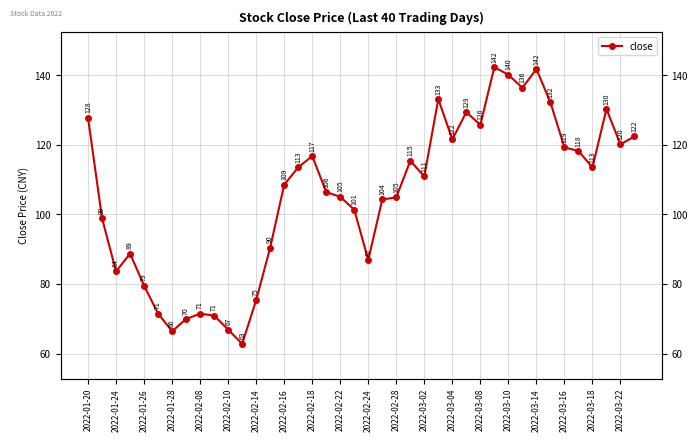

Approximately how many times larger is the value at 26 compared to 39?

1.0